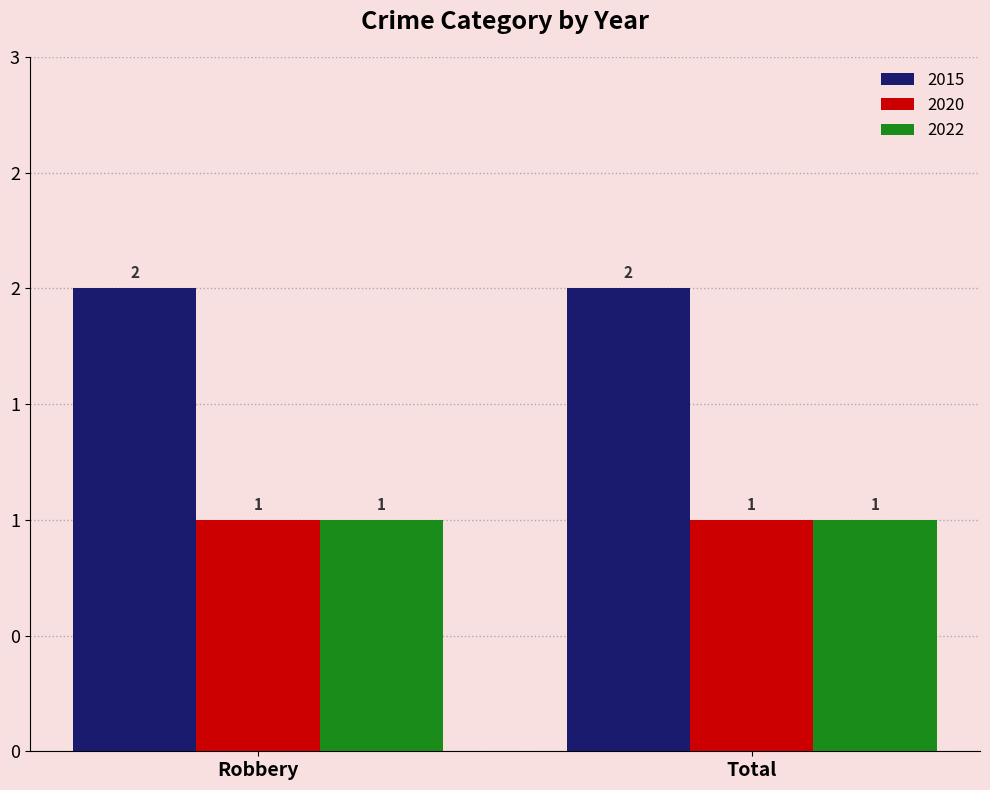

The 2020 series shows 1 at Total. True or false?

True